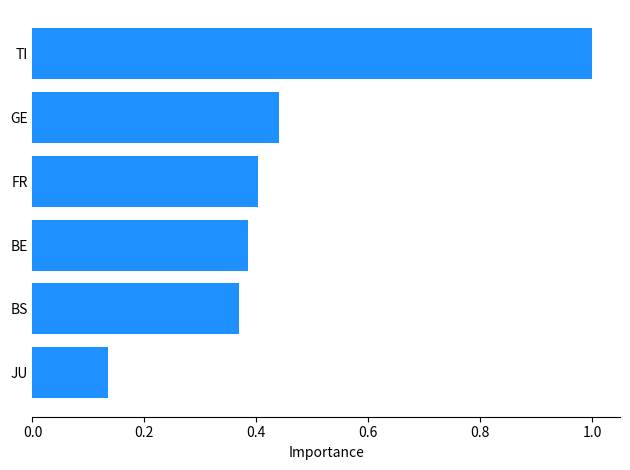

What is the change in value from TI to JU?

-0.9